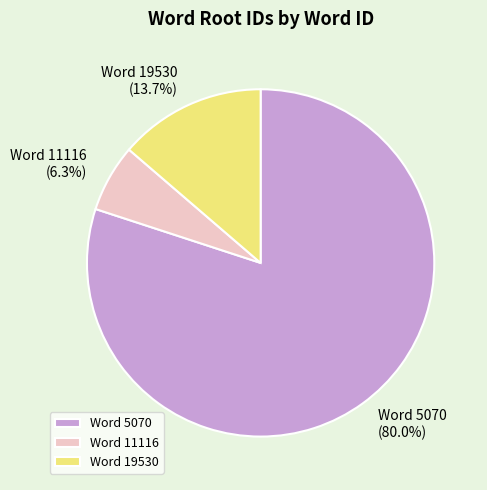

Which category has the biggest portion of the pie?

Word 5070